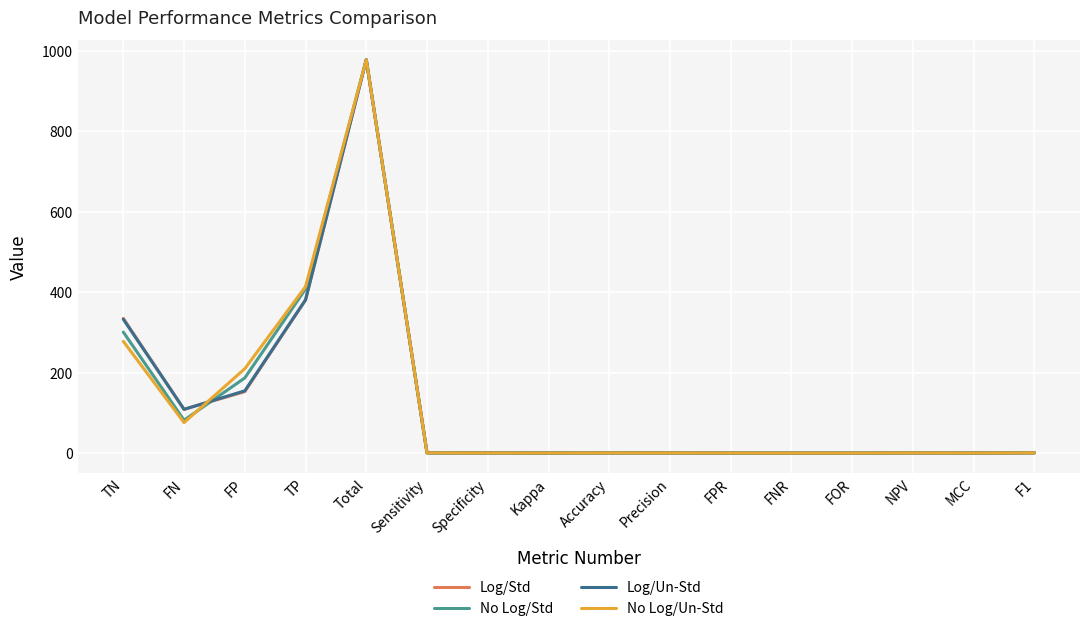

What is the greatest value displayed?

978.0